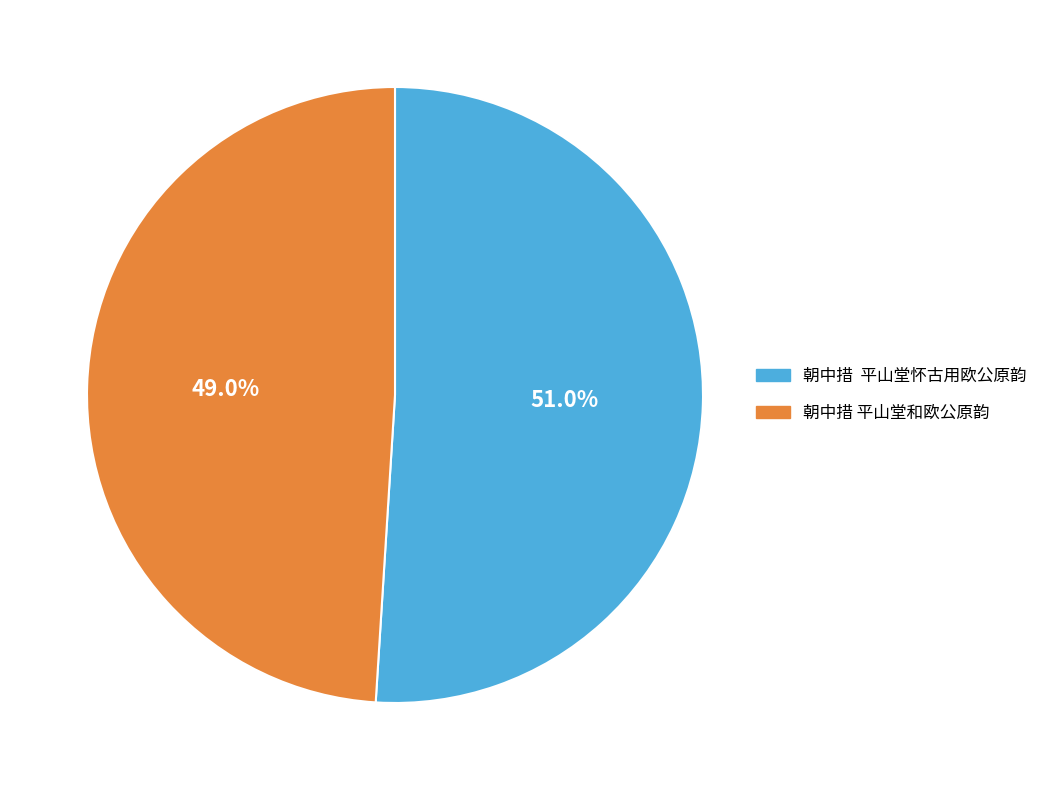

Rank the categories by value from lowest to highest.

朝中措 平山堂和欧公原韵, 朝中措 平山堂怀古用欧公原韵